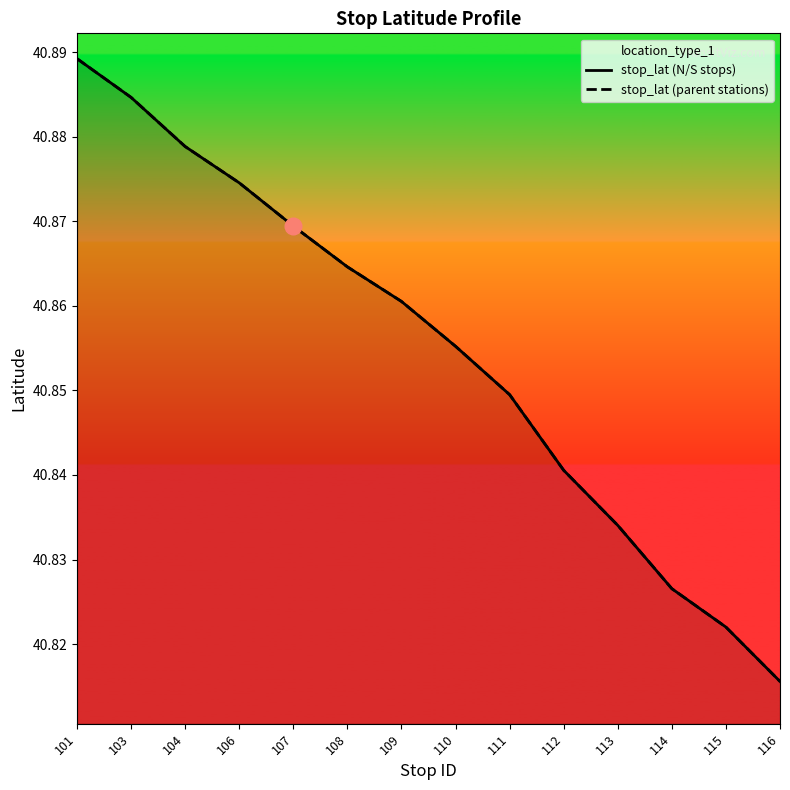

The stop_lat (N/S stops) series shows 28.5 at 113. True or false?

False